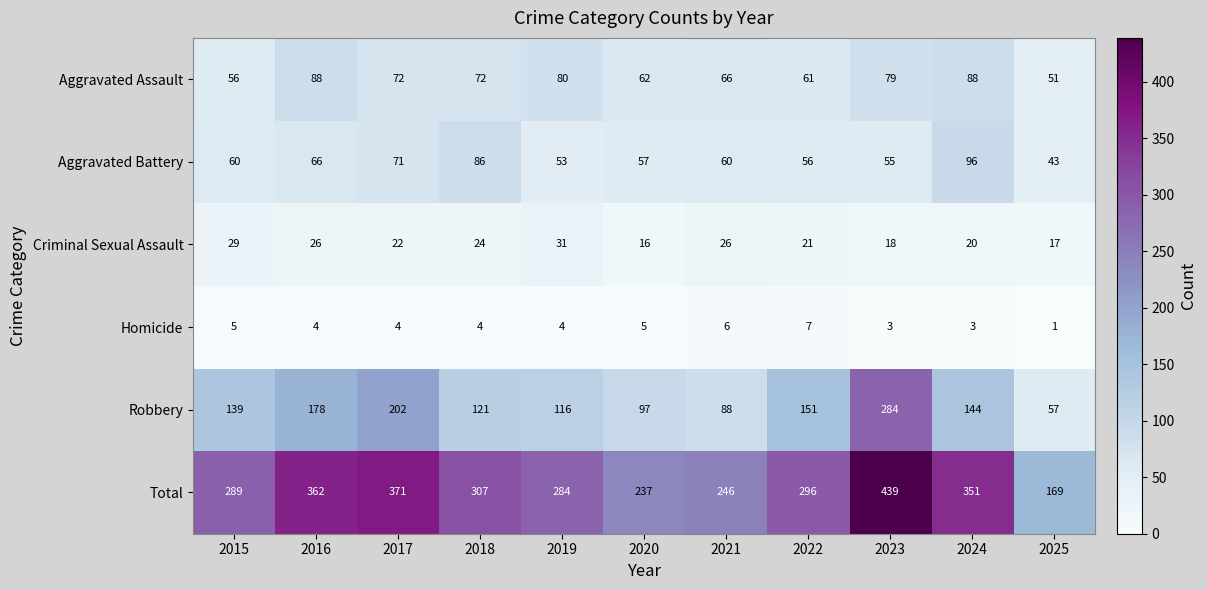

How many data points does each series have?

11